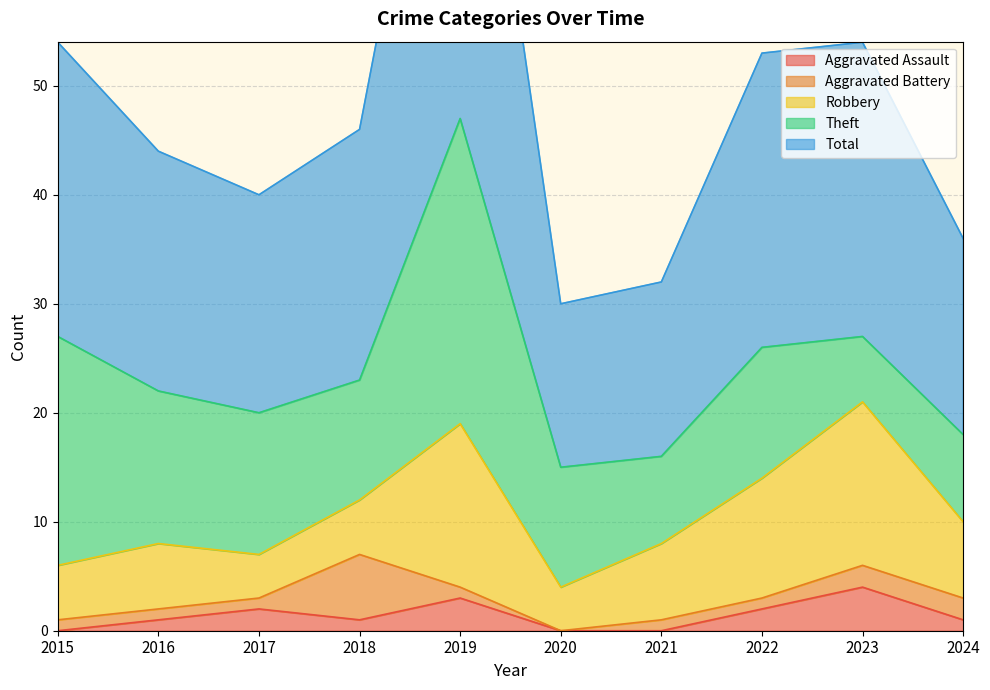

Between 2018 and 2021, which series saw the biggest shift?

Total